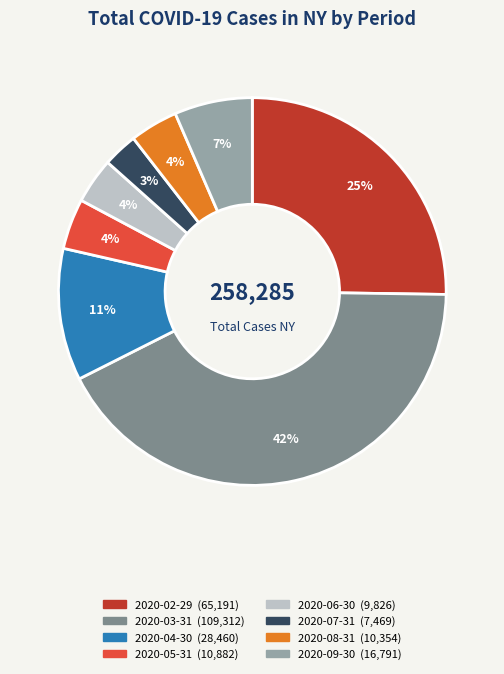

To the nearest percent, what is the difference between the largest and smallest slice percentages?

39%